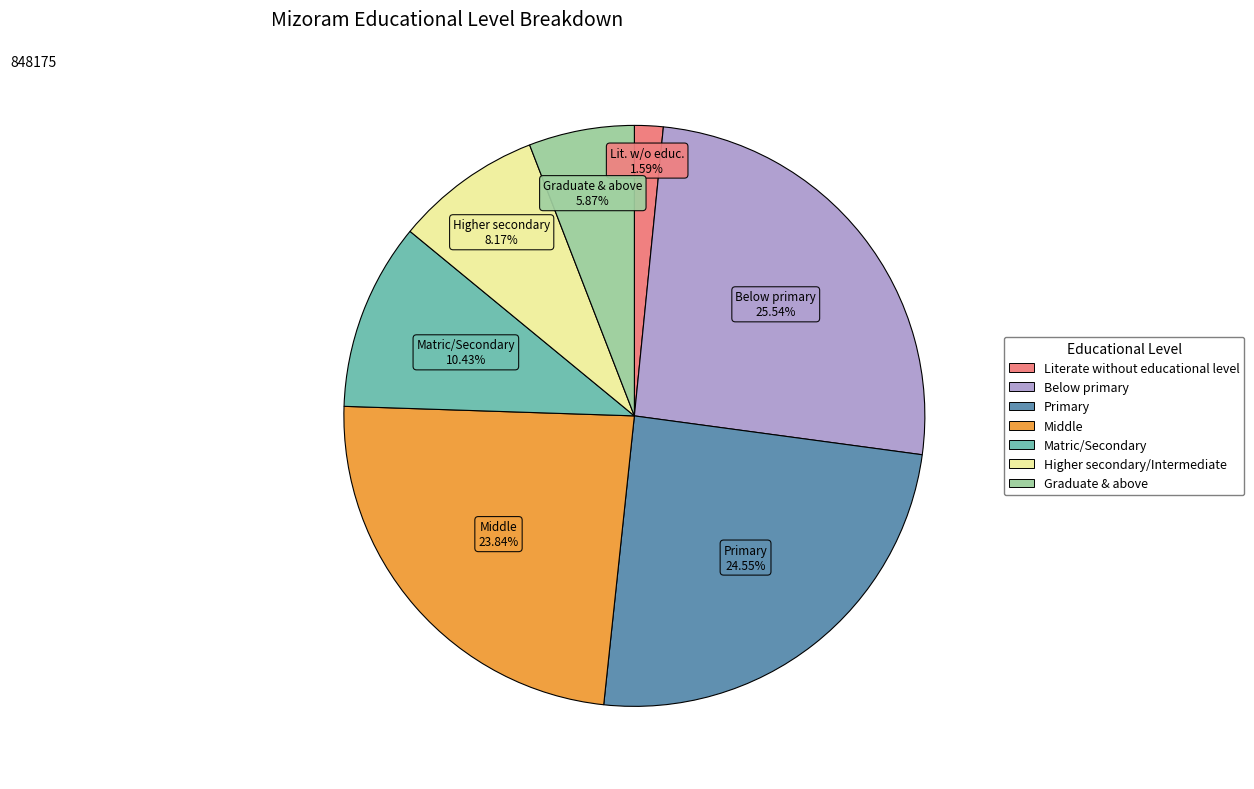

Which category has the smallest portion of the pie?

Literate without educational level